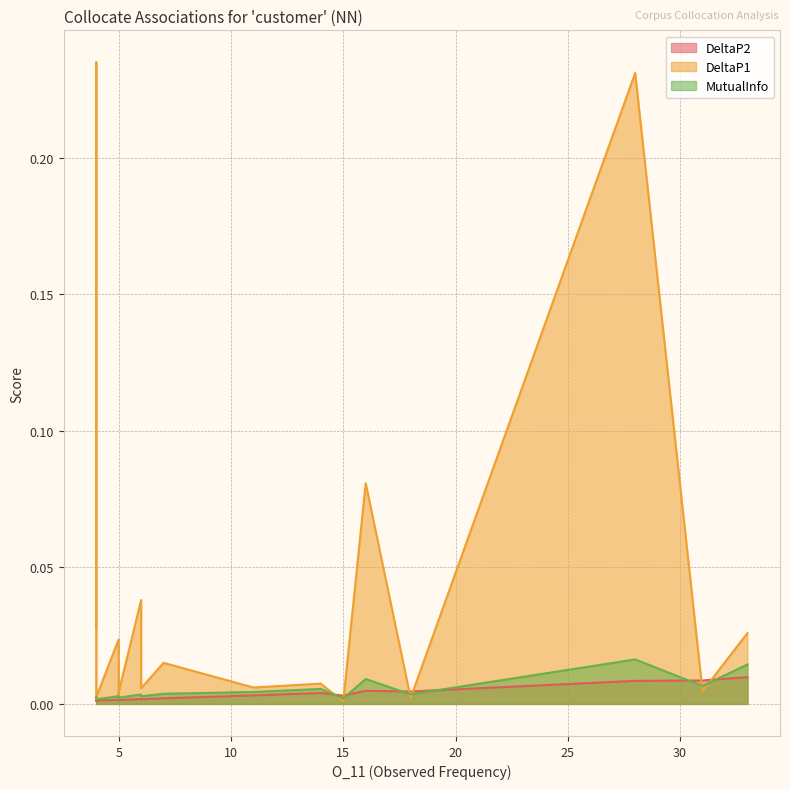

True or false: MutualInfo has a value of 0.0 at 6.

False